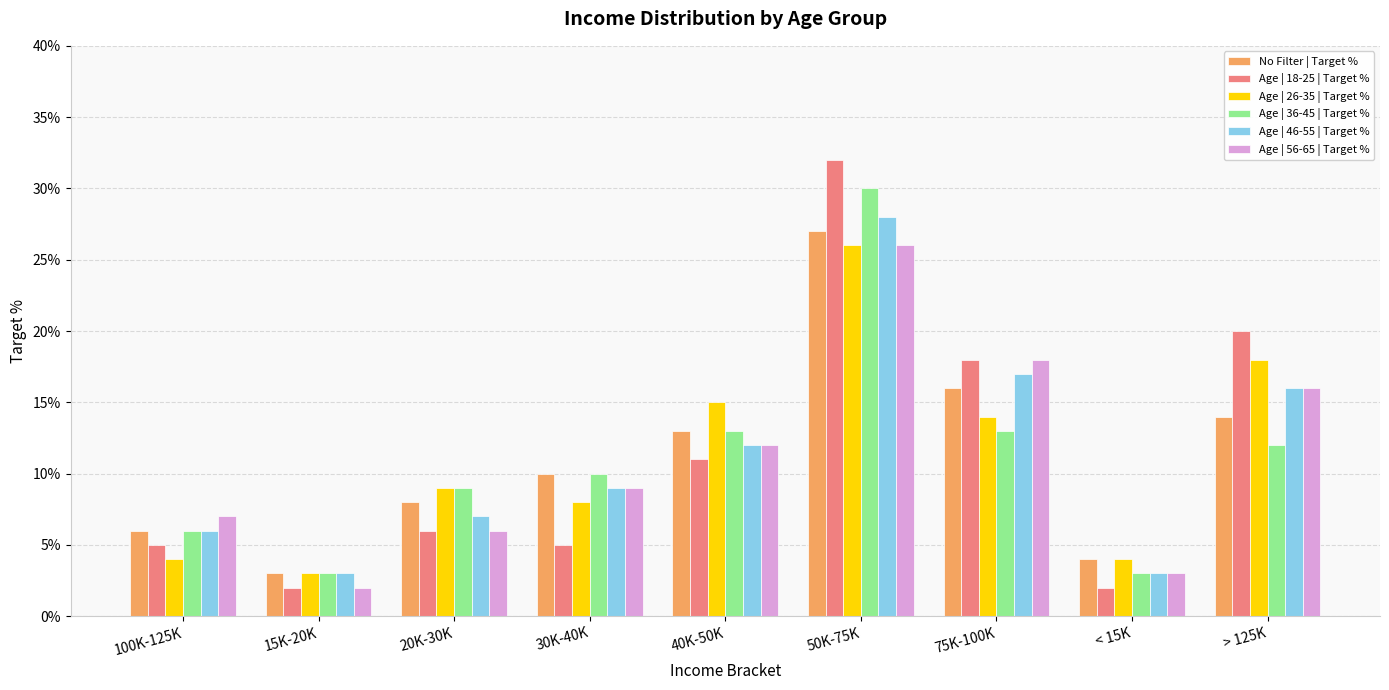

What is the label of the 4th bar from the left?

30K-40K